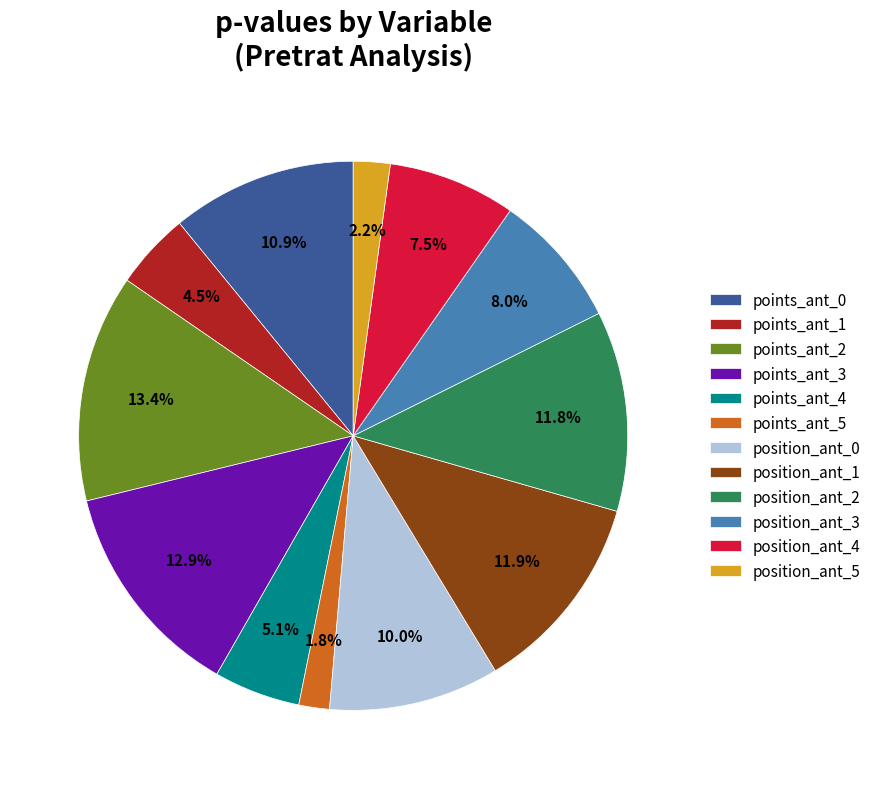

Count the number of slices in the pie.

12